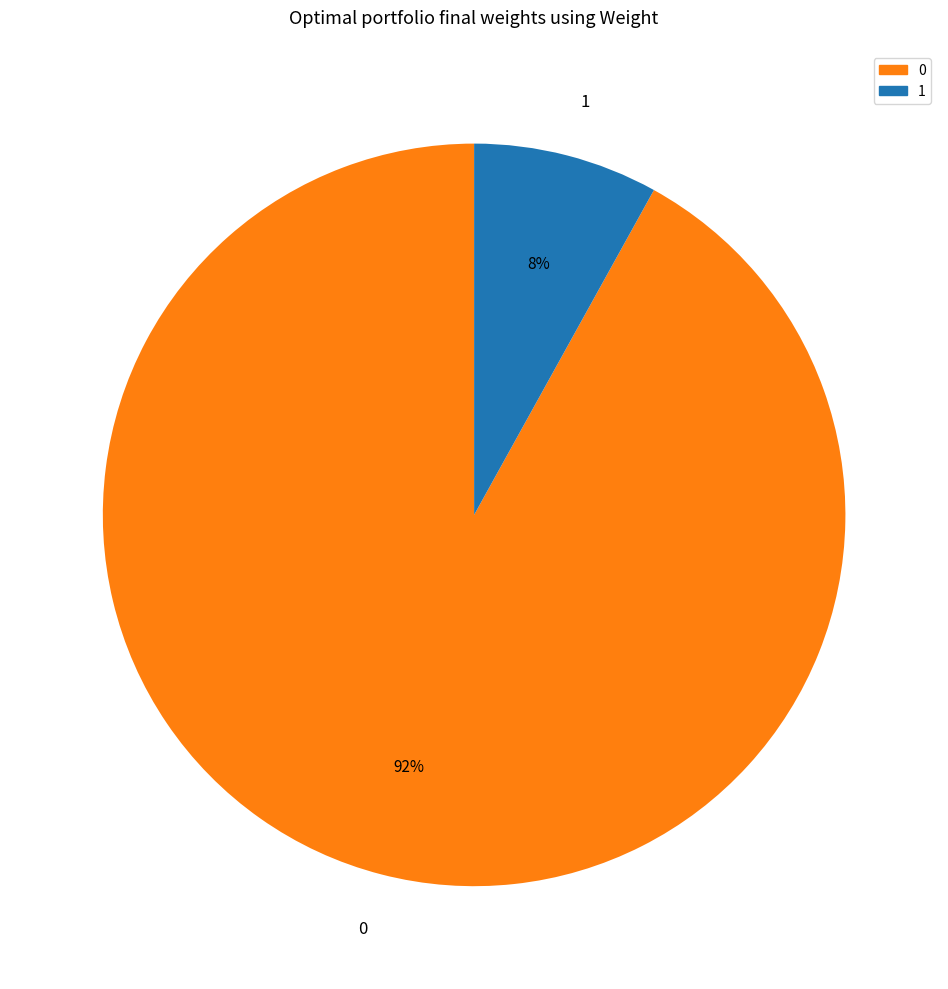

Rank the categories by value from lowest to highest.

1, 0